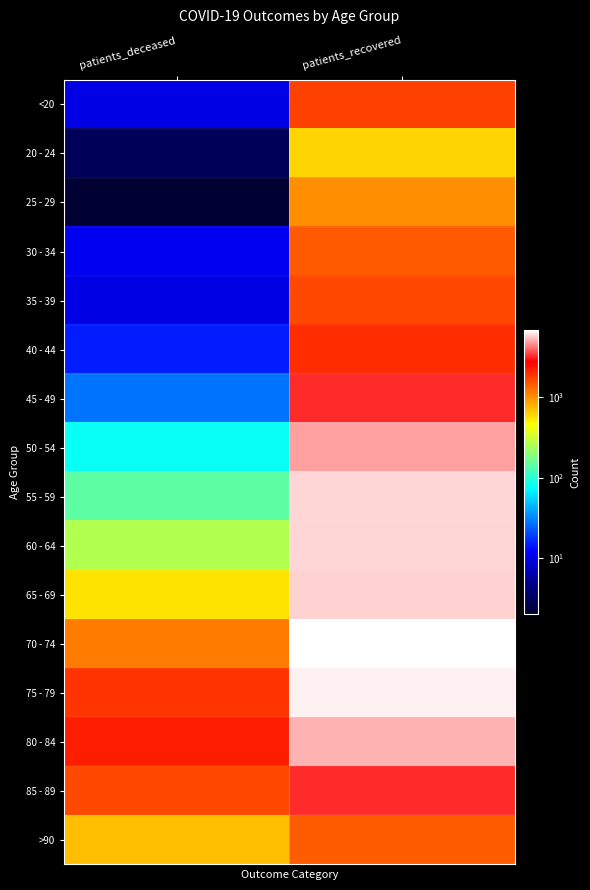

Rank the series at patients_deceased from highest to lowest value.

80 - 84, 75 - 79, 85 - 89, 70 - 74, >90, 65 - 69, 60 - 64, 55 - 59, 50 - 54, 45 - 49, 40 - 44, 30 - 34, <20, 35 - 39, 20 - 24, 25 - 29